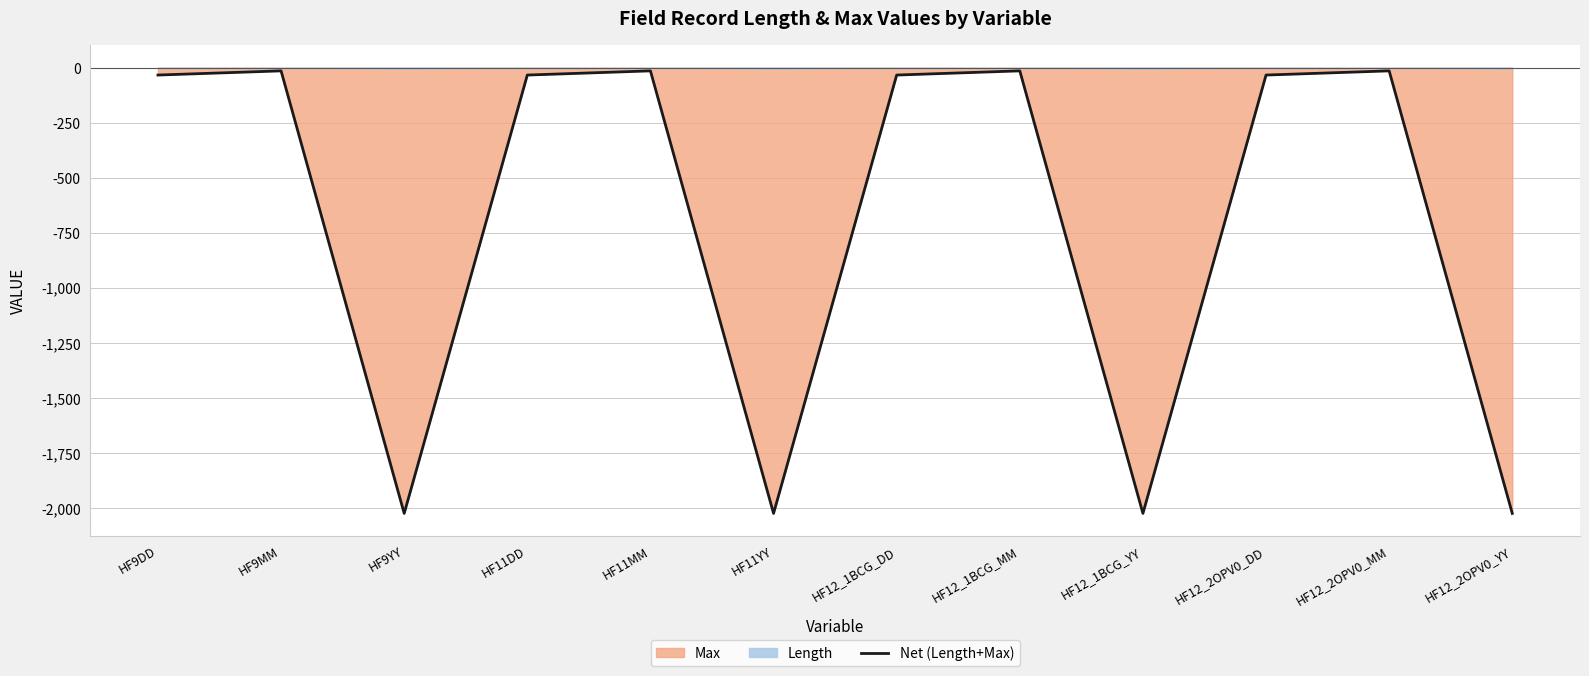

Is it true that Net (Length+Max) equals -14 at HF12_2OPV0_MM?

True